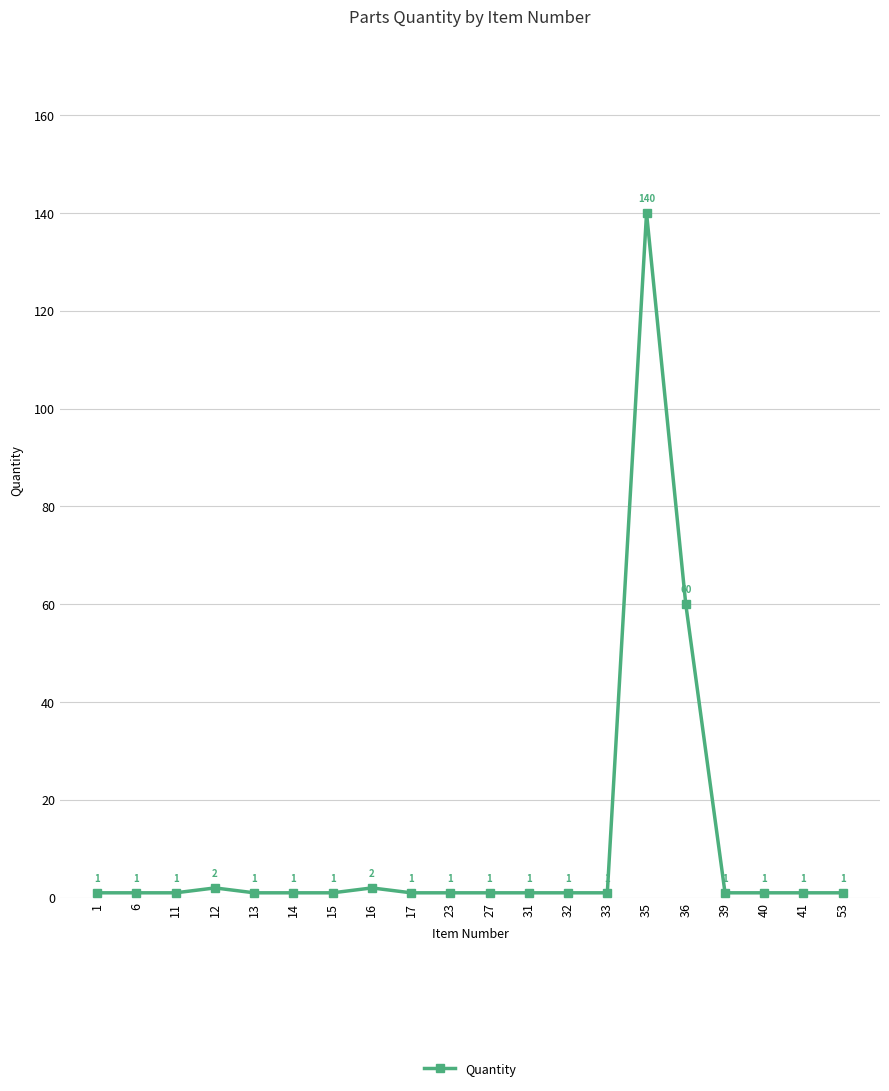

Reading left to right, what are all the values shown in this chart?

1	1	1	2	1	1	1	2	1	1	1	1	1	1	140	60	1	1	1	1